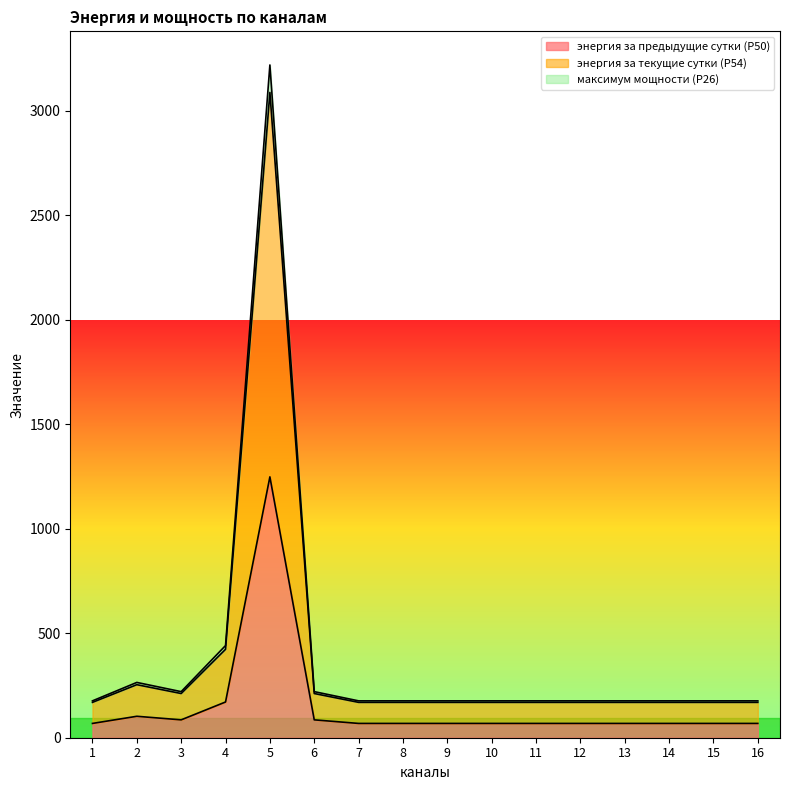

What is the greatest value displayed?

3219.3